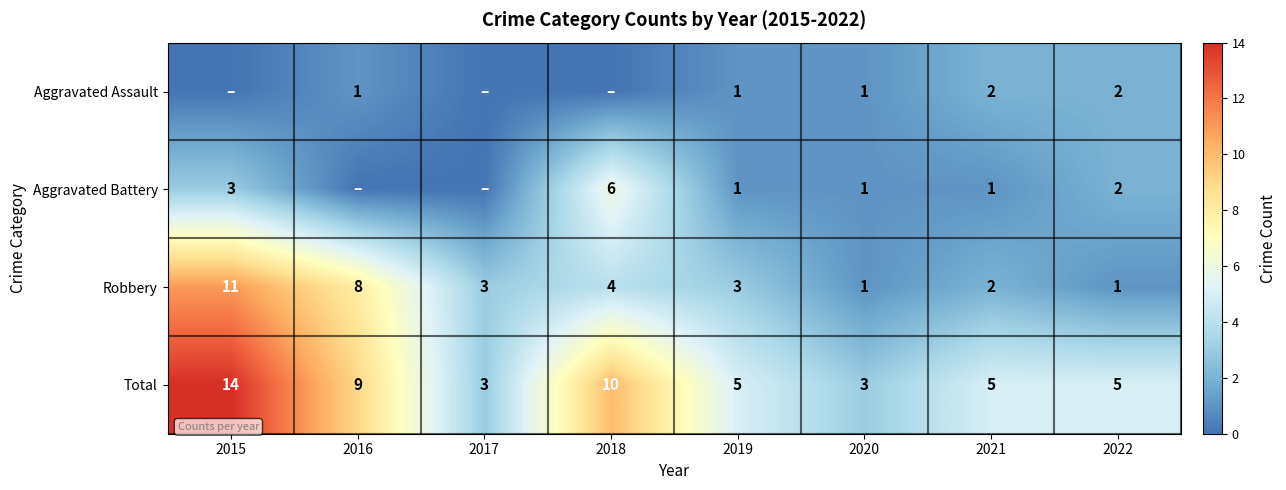

What is the difference between the Total values at 2019 and 2020?

2